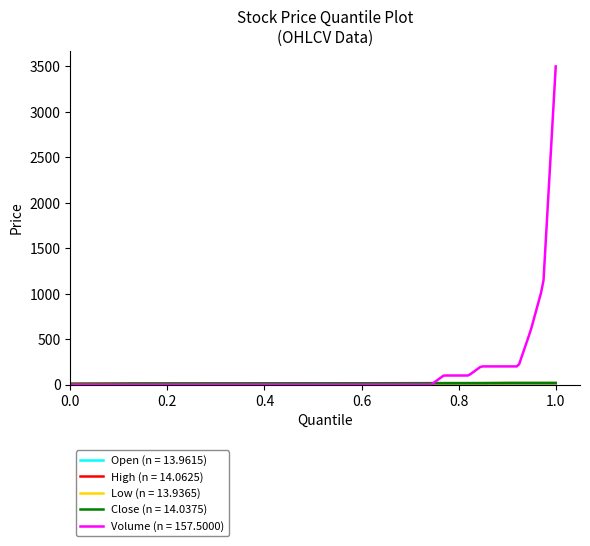

Which series has the largest range (max minus min)?

Volume (n = 157.5000)